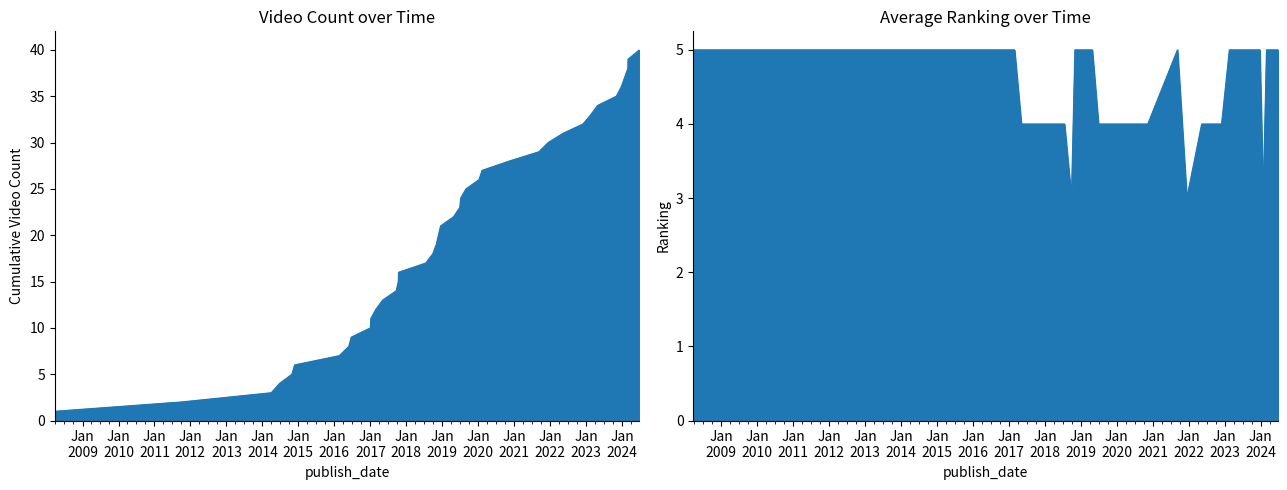

The chart shows a value of 2 at 2022-11-28. True or false?

False